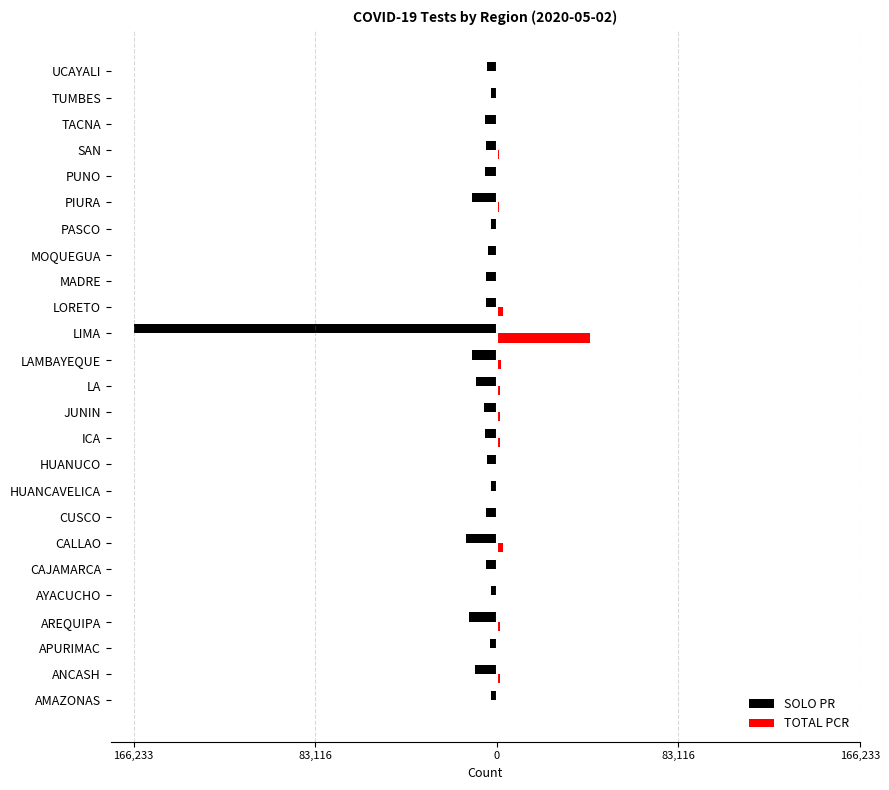

Reading left to right, transcribe all the data shown in this chart.

SOLO PR: -2797	-10095	-3303	-12725	-2729	-4823	-13920	-4978	-2848	-4409	-5345	-6059	-9650	-11124	-166233	-4731	-4725	-3834	-2791	-11230	-5305	-4843	-5303	-2807	-4311
TOTAL PCR: 267	1254	149	1704	431	534	2630	698	246	215	1393	1490	1505	1936	42632	2675	245	224	173	978	335	1176	402	560	326